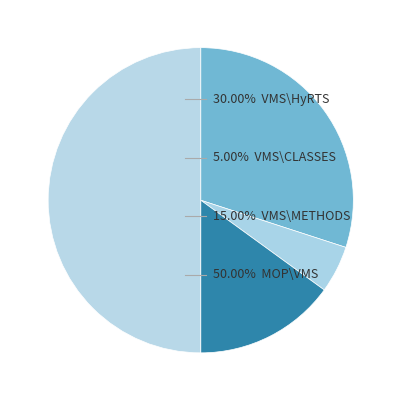

Count the number of slices in the pie.

4